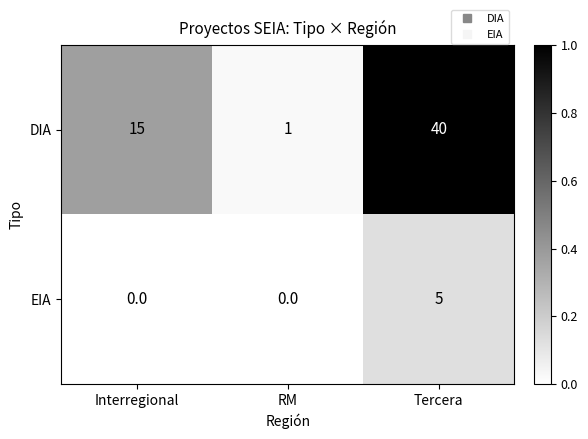

At which category does the chart reach its peak across all series?

Tercera